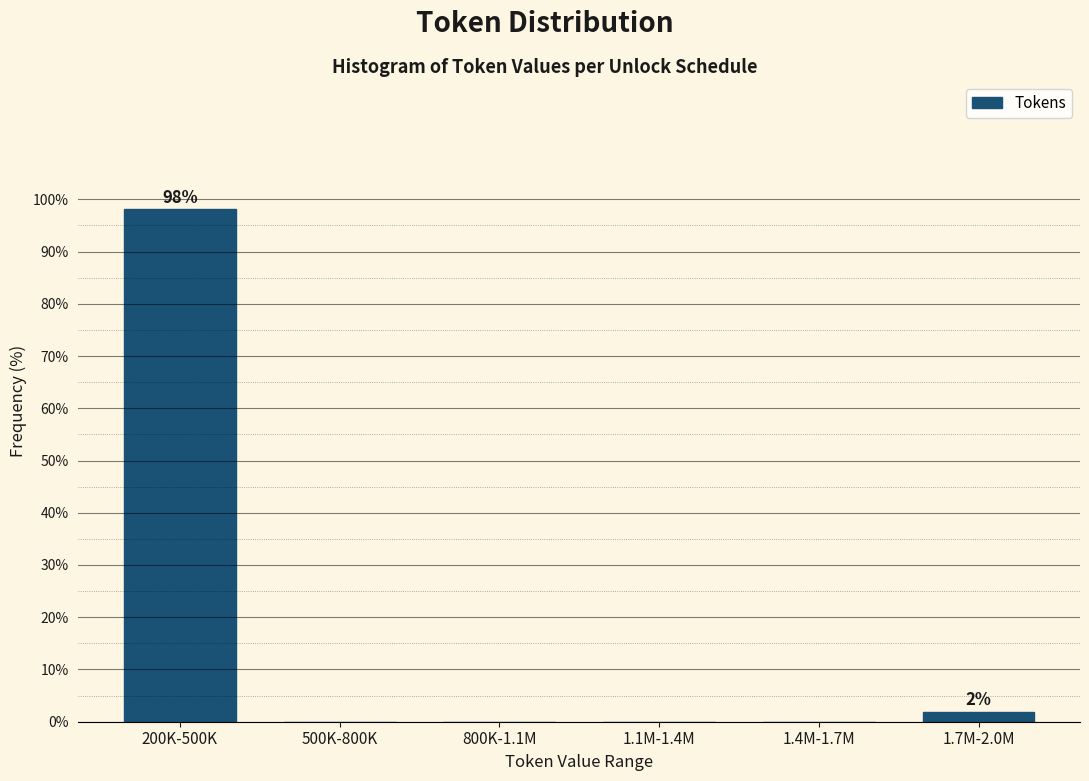

Which label corresponds to the largest value in the chart?

200K-500K